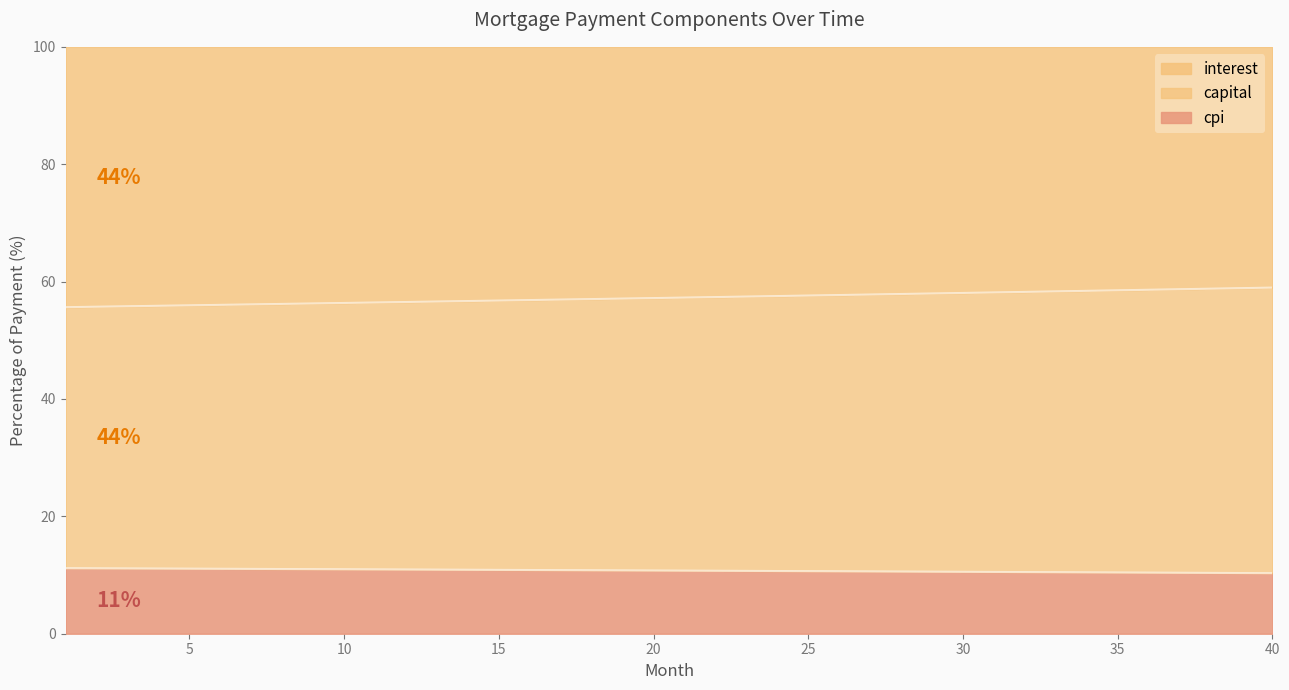

List the labels in order of interest value, largest first.

1, 2, 3, 4, 5, 6, 7, 8, 9, 10, 11, 12, 13, 14, 15, 16, 17, 18, 19, 20, 21, 22, 23, 24, 25, 26, 27, 28, 29, 30, 31, 32, 33, 34, 35, 36, 37, 38, 39, 40